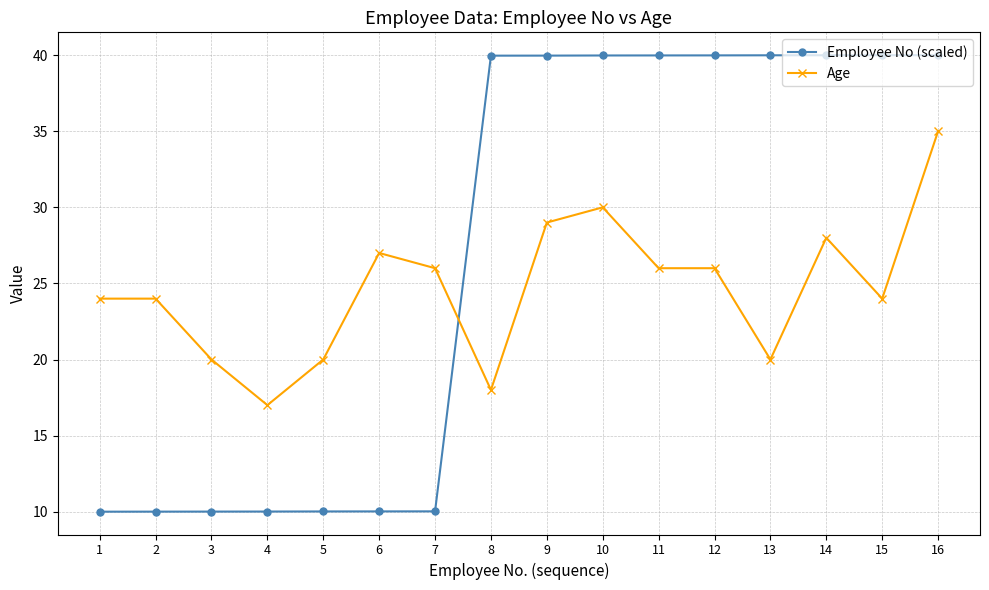

The value of Age at 15 is 24.0. True or false?

True